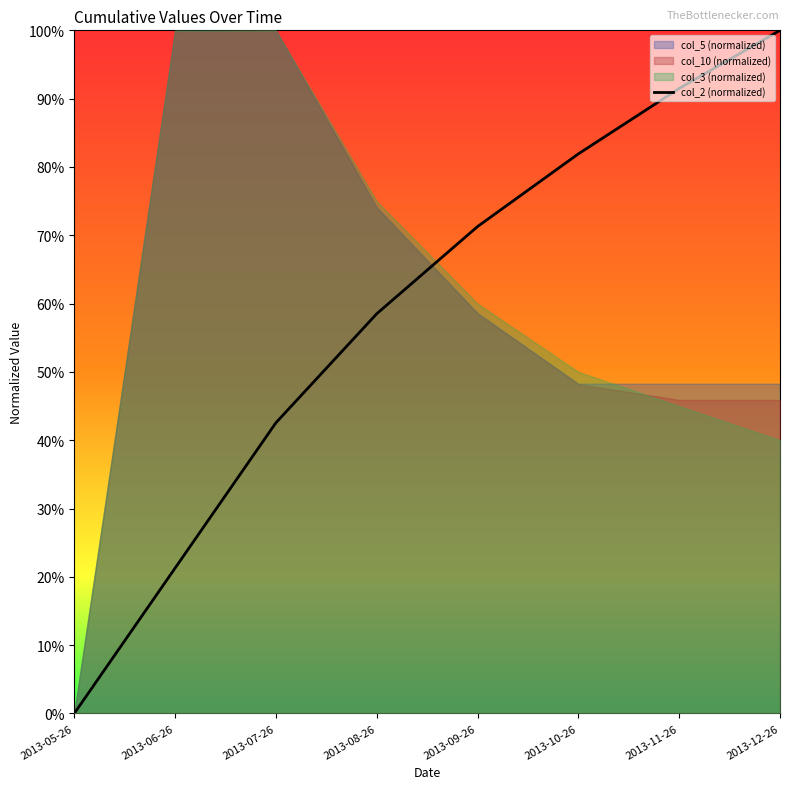

What is the sum of all values?

467.0